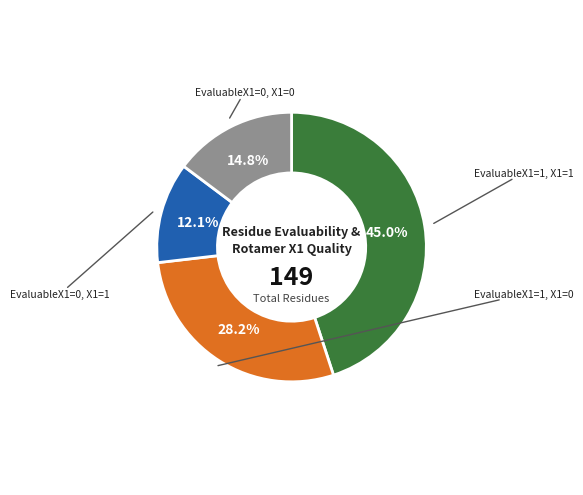

How many slices are in this pie chart?

4